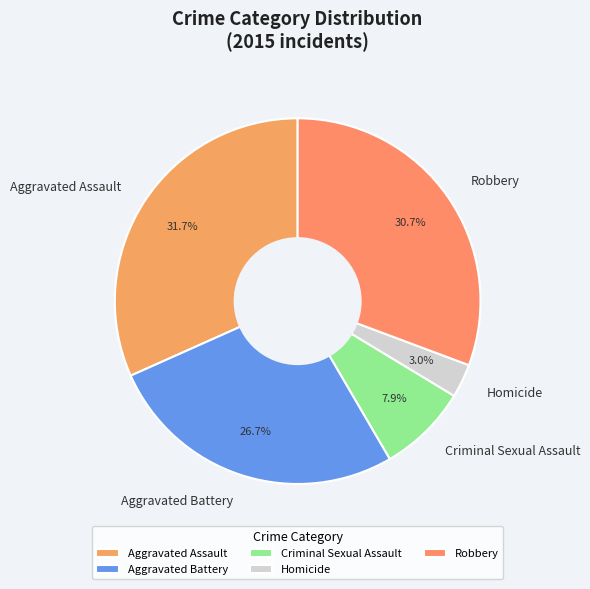

Which category has the biggest portion of the pie?

Aggravated Assault